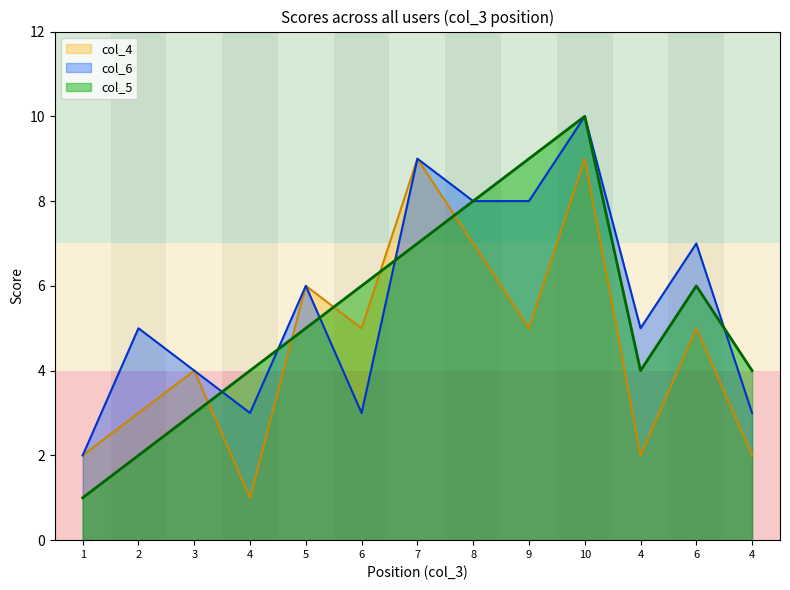

How many distinct data groups are displayed?

3